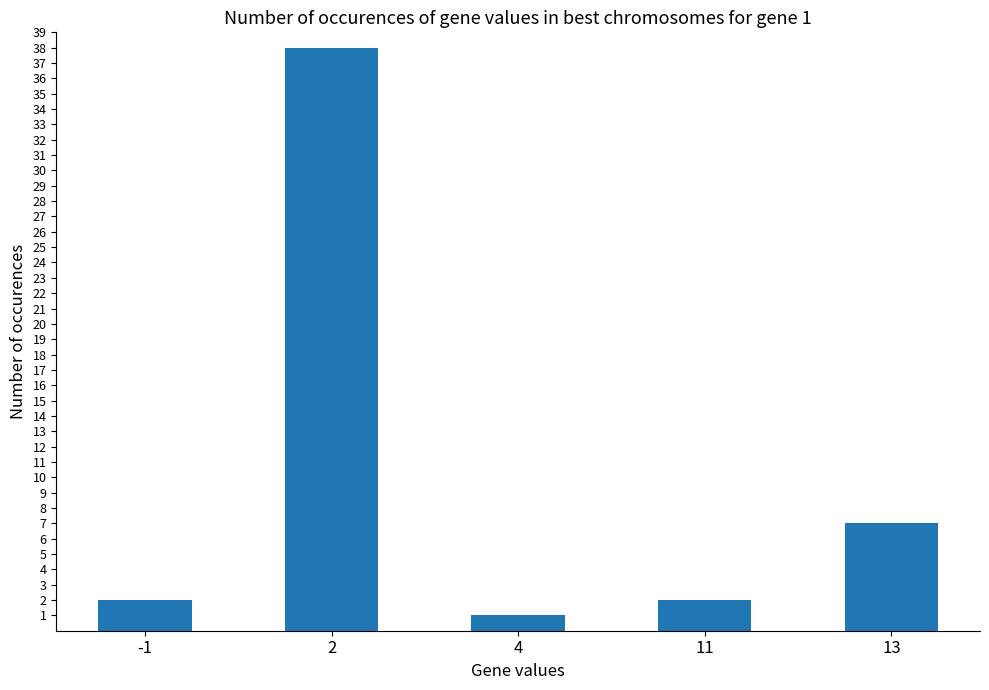

What is the ratio of the value at -1 to the value at 2?

0.1